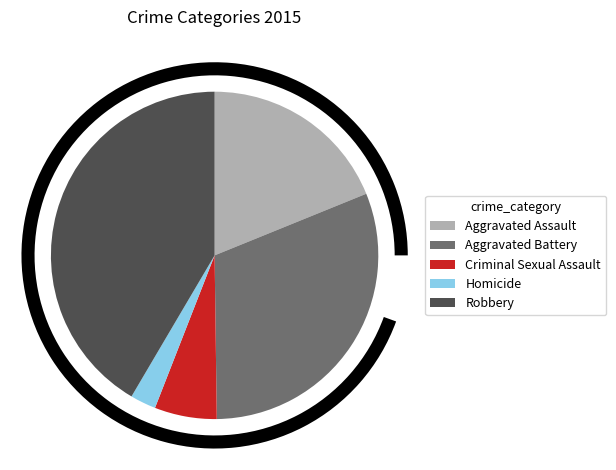

Is it true that Aggravated Assault is 19% of the pie?

True